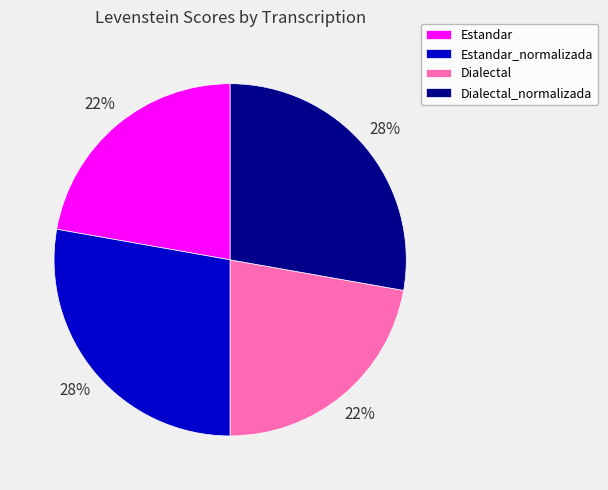

How many slices are in this pie chart?

4